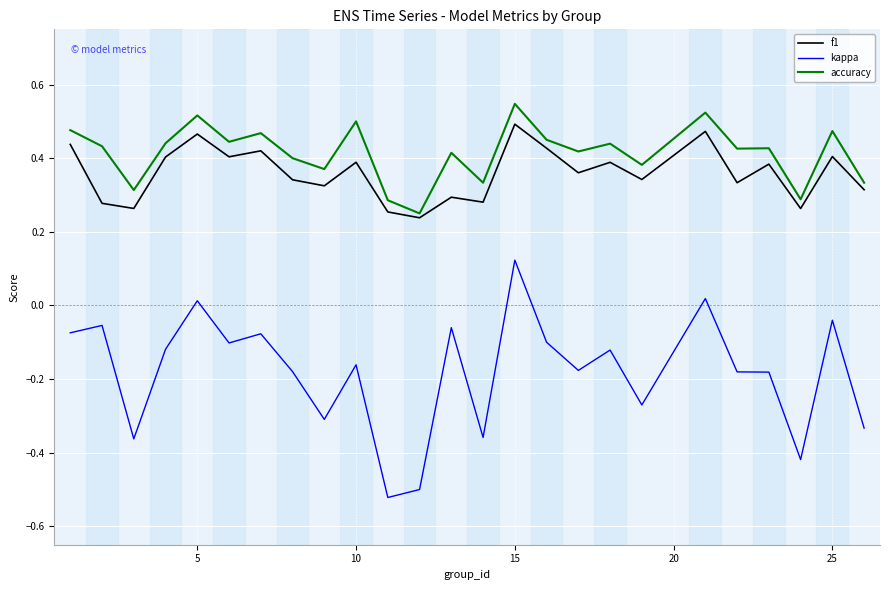

Which series has the widest spread of values?

kappa